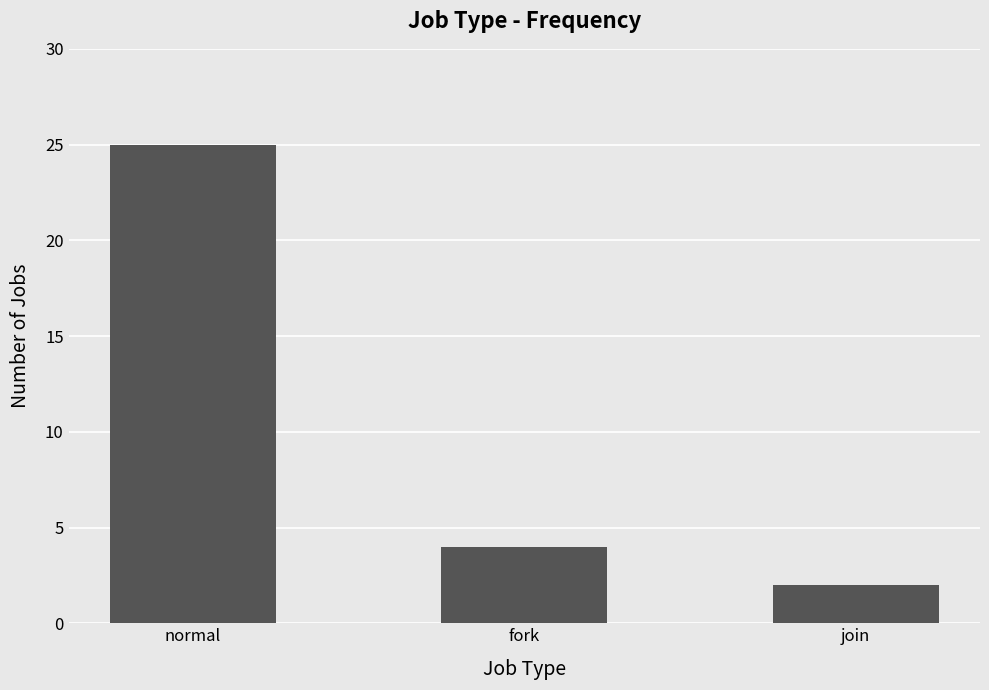

What is the label of the 1st bar from the right?

join